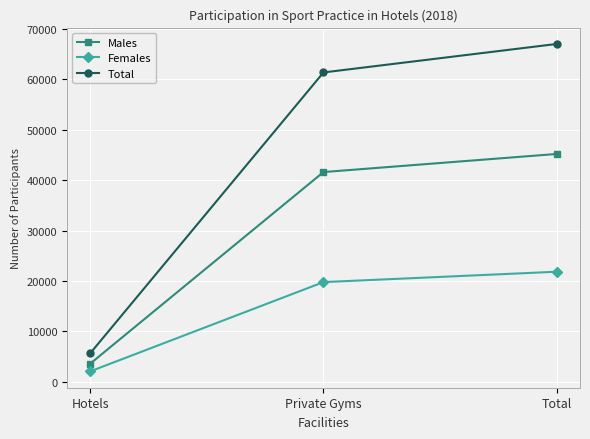

What is the difference between the highest and lowest values at Total?

45198